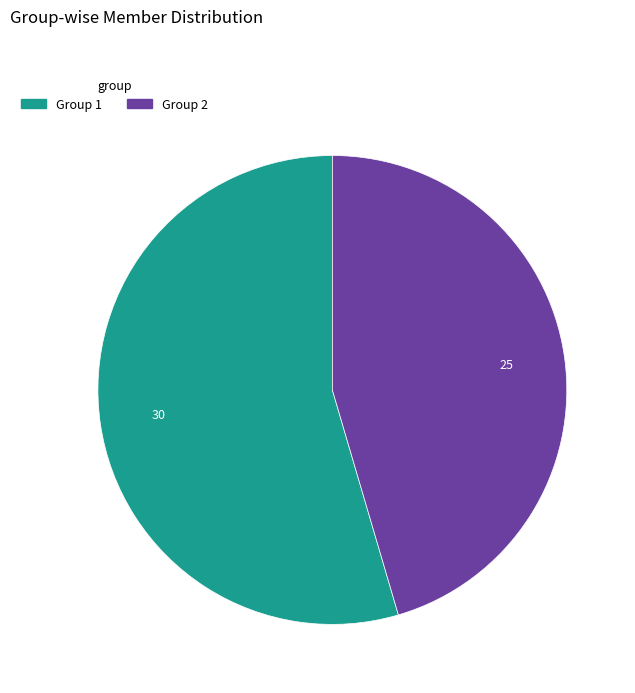

Does any single category account for the majority?

Yes